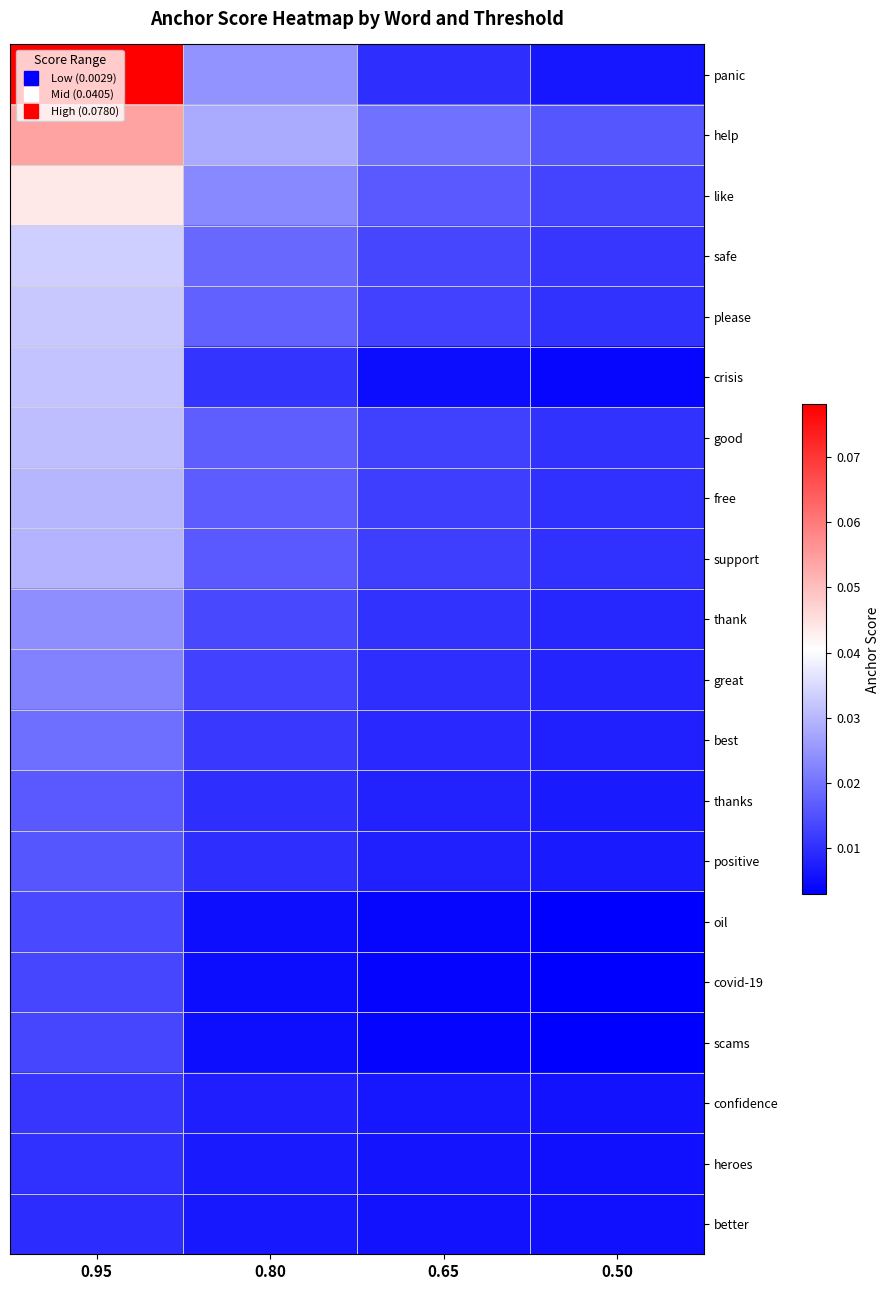

What is the total value across all series at 0.95?

0.5